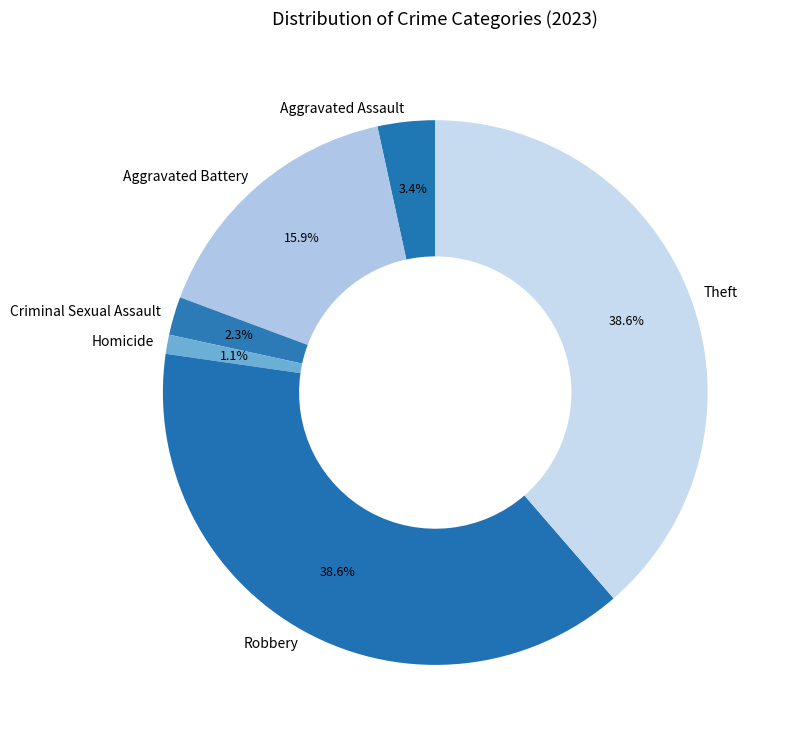

Combined, what portion of the pie is Homicide and Aggravated Battery?

17.0%